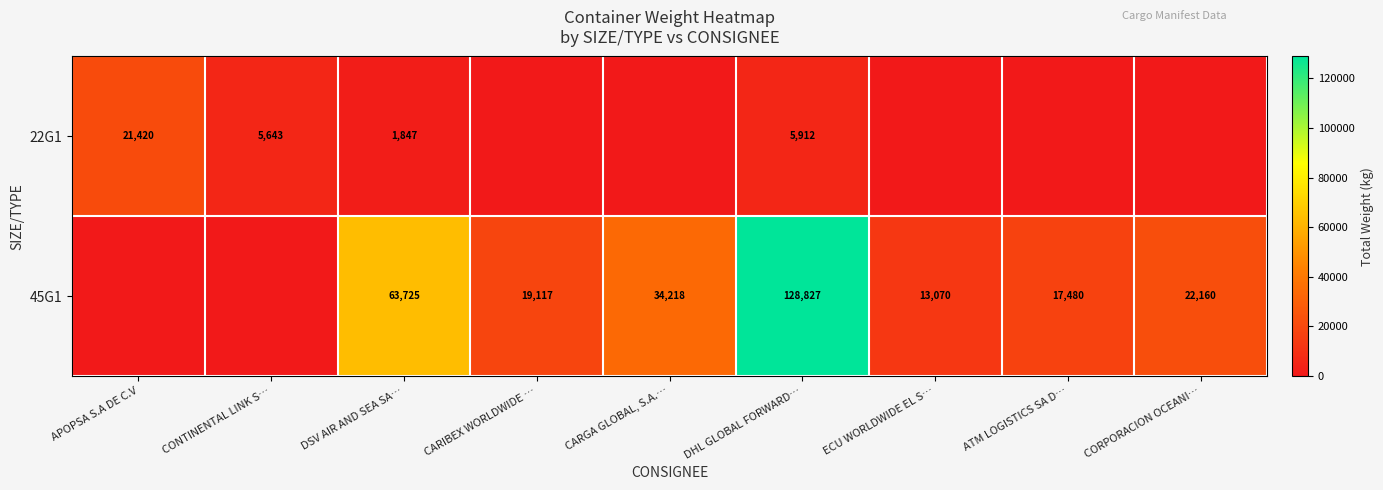

What is the spread (max minus min) of values at DSV AIR AND SEA SA…?

61878